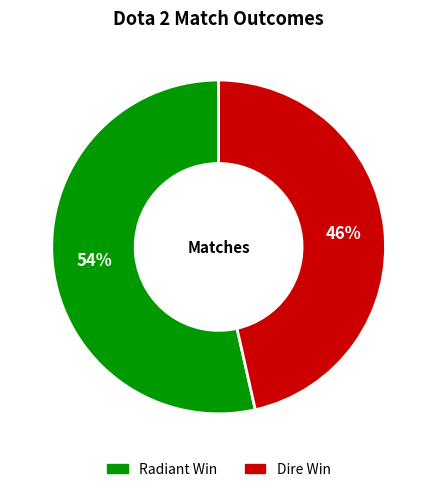

Rank the categories by value from lowest to highest.

Dire Win, Radiant Win